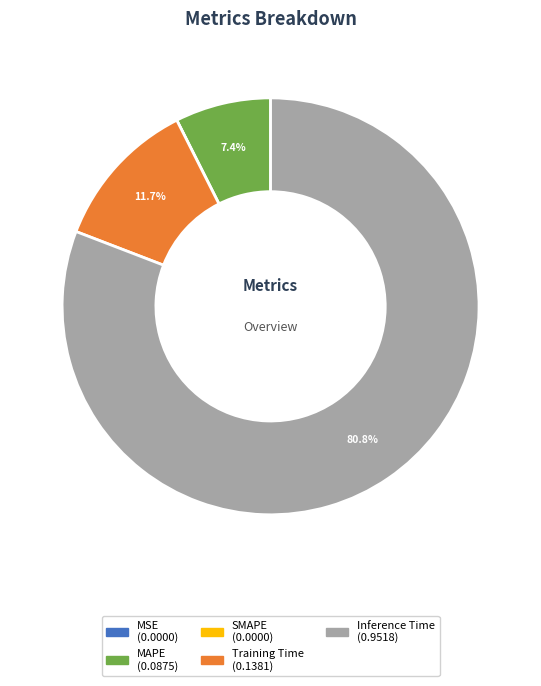

Which has a higher value, MAPE or Inference Time?

Inference Time